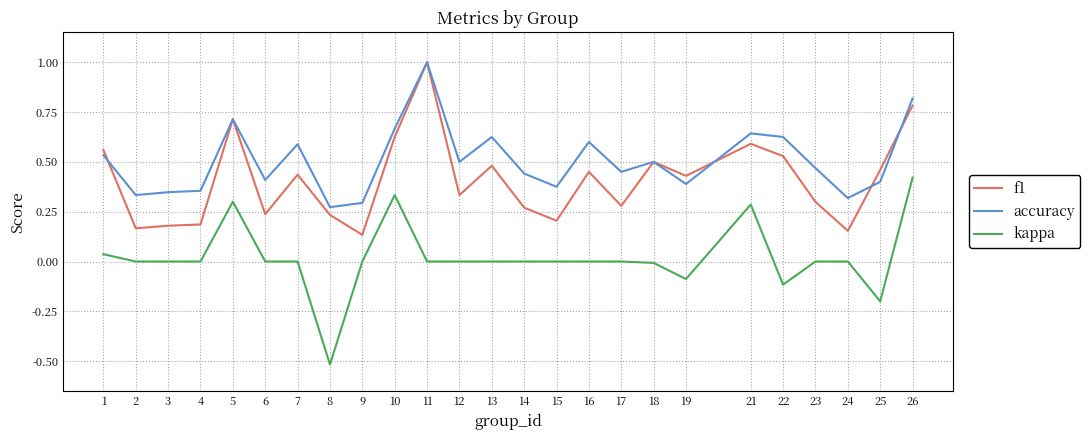

Which series has the widest spread of values?

kappa